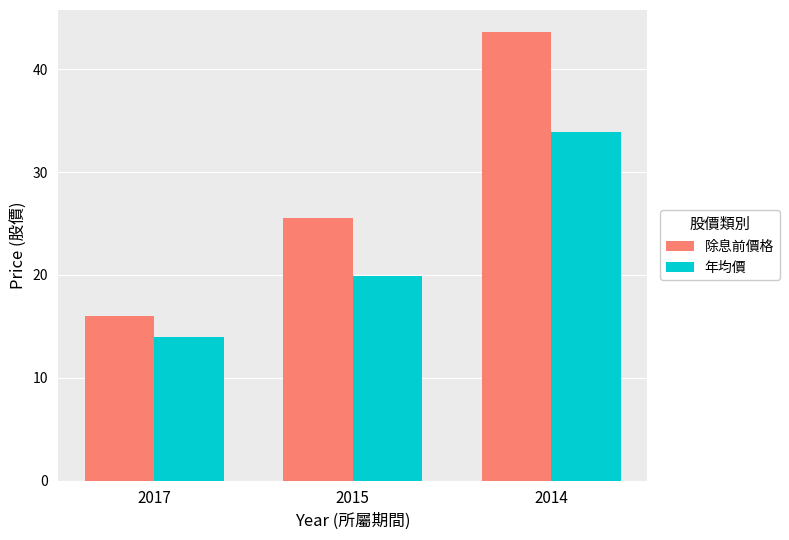

At which label does 年均價 reach its minimum?

2017